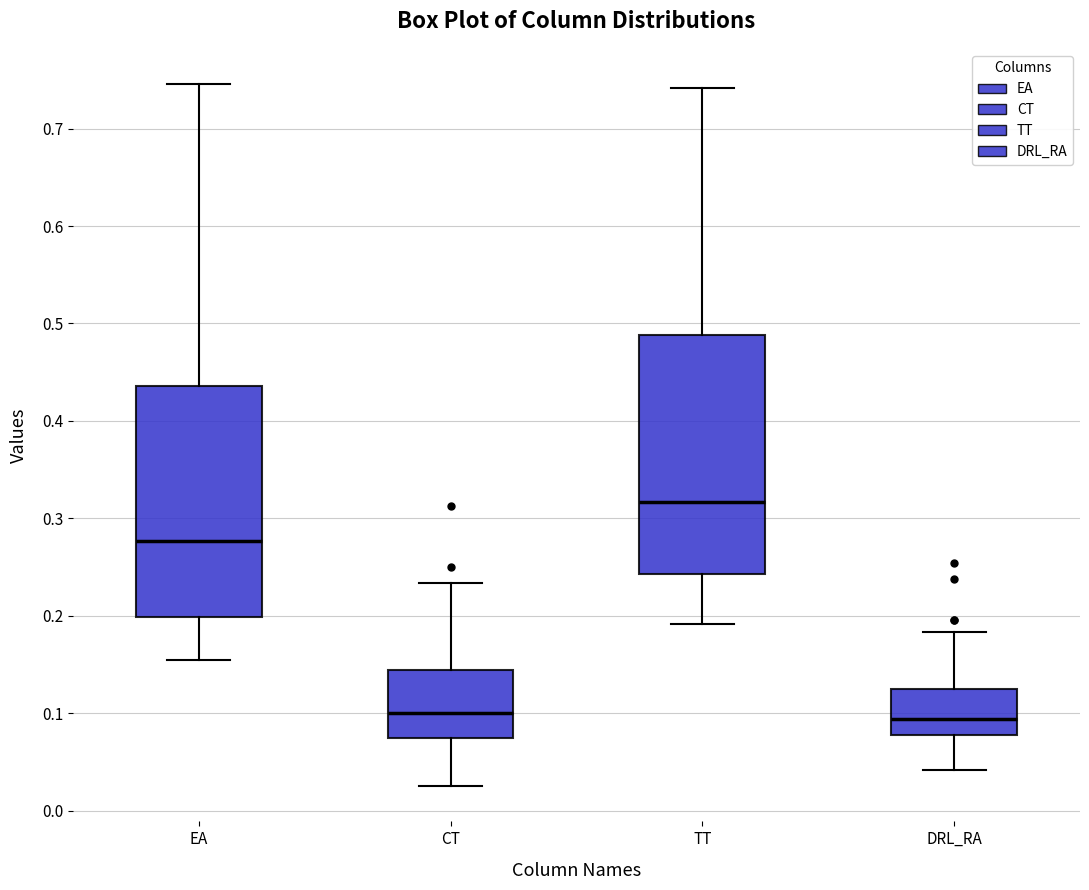

Reading left to right, read every box against the y-axis: the position of its median line, the range the box covers, and the ends of its whiskers. The values are not printed on the chart, so give them approximately, as read against the axis.

EA: median 0.28, box 0.20 to 0.44, whiskers 0.15 to 0.75
CT: median 0.10, box 0.08 to 0.14, whiskers 0.03 to 0.23
TT: median 0.32, box 0.24 to 0.49, whiskers 0.19 to 0.74
DRL_RA: median 0.09, box 0.08 to 0.13, whiskers 0.04 to 0.18